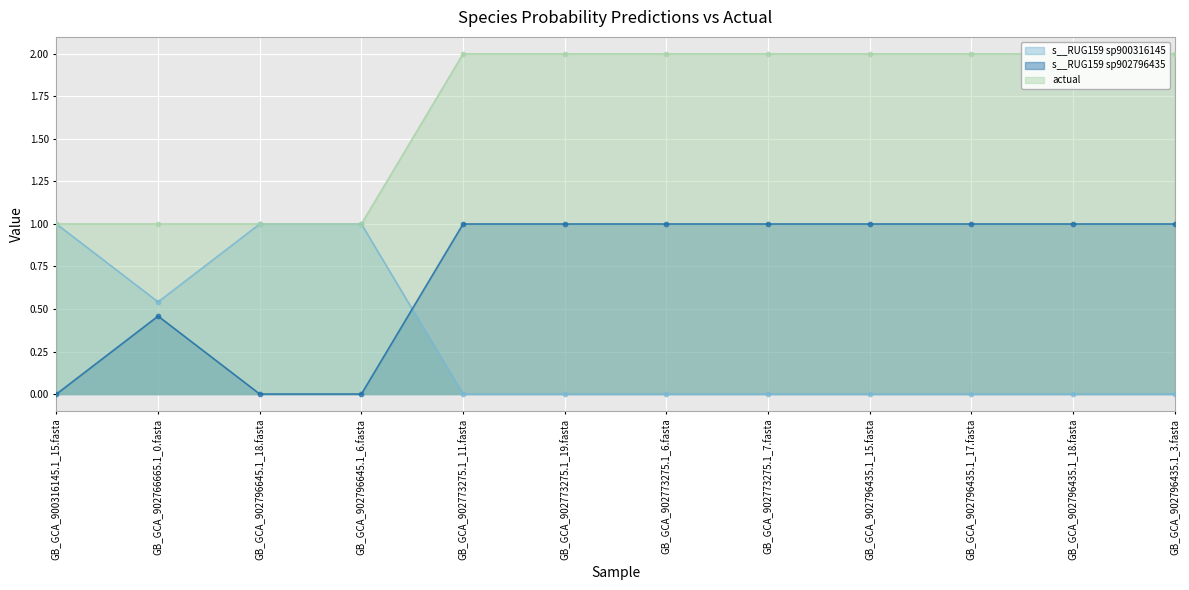

Is the value of s__RUG159 sp900316145 at GB_GCA_902773275.1_6.fasta greater than the value of actual at GB_GCA_902796435.1_17.fasta?

No